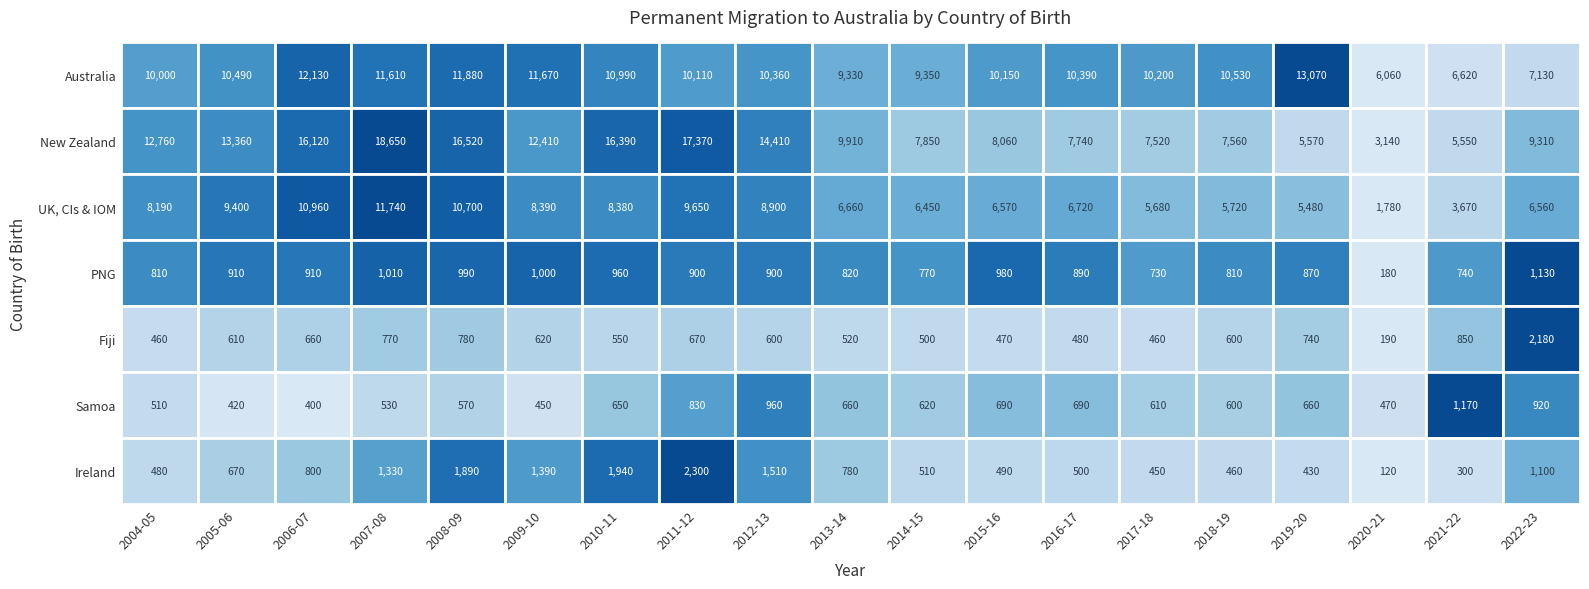

What value does the Fiji series have at 2020-21, to the nearest 50?

200